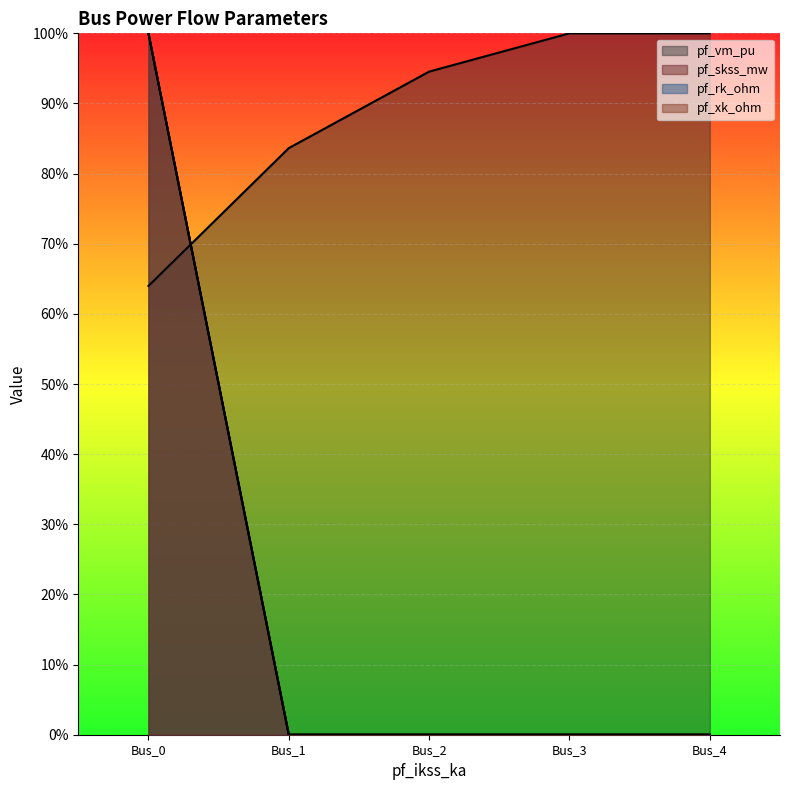

What is the highest value of the pf_vm_pu series?

1.0